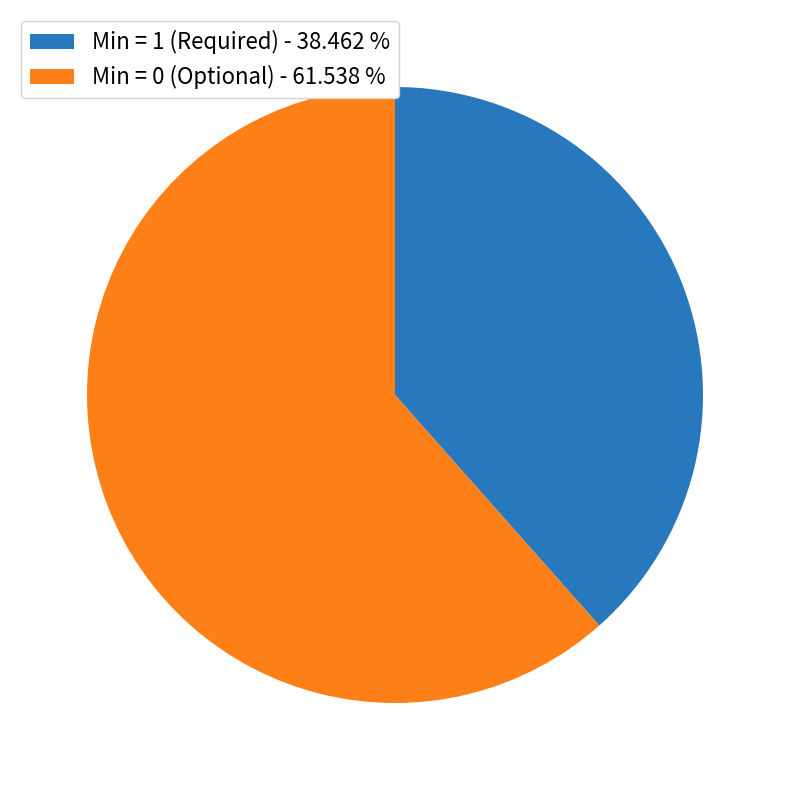

How many segments does this pie chart have?

2